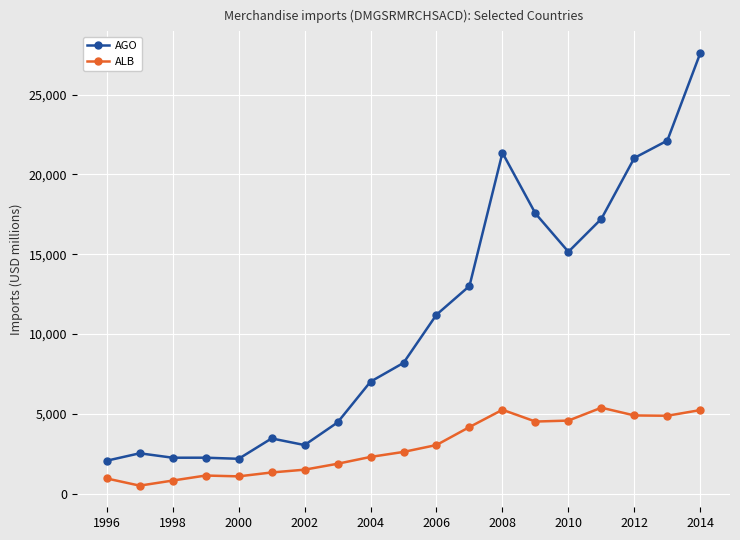

What is the difference between the second highest and minimum values in the ALB series?

4754.6